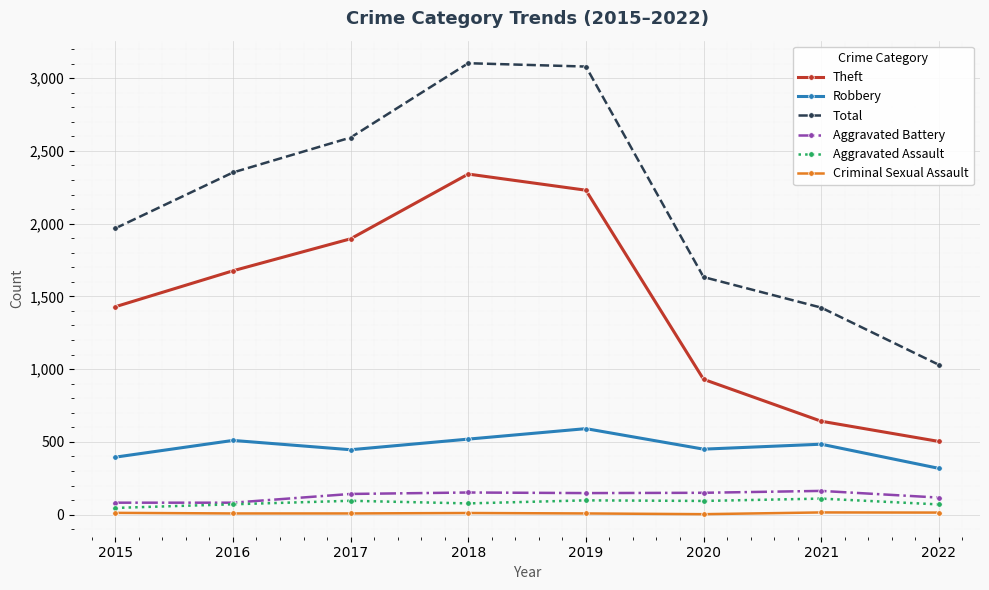

Is the value of Theft at 2018 greater than the value of Aggravated Assault at 2018?

Yes